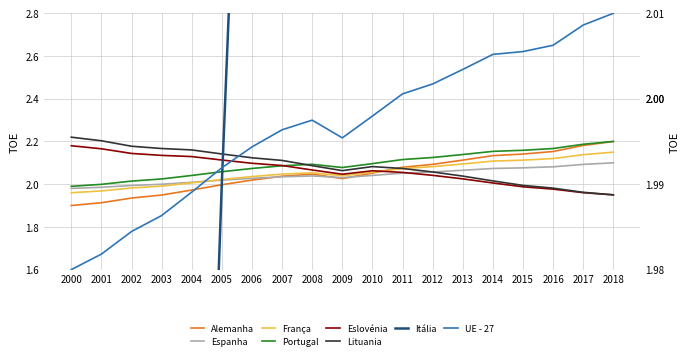

Read the value at 2002.

1.9